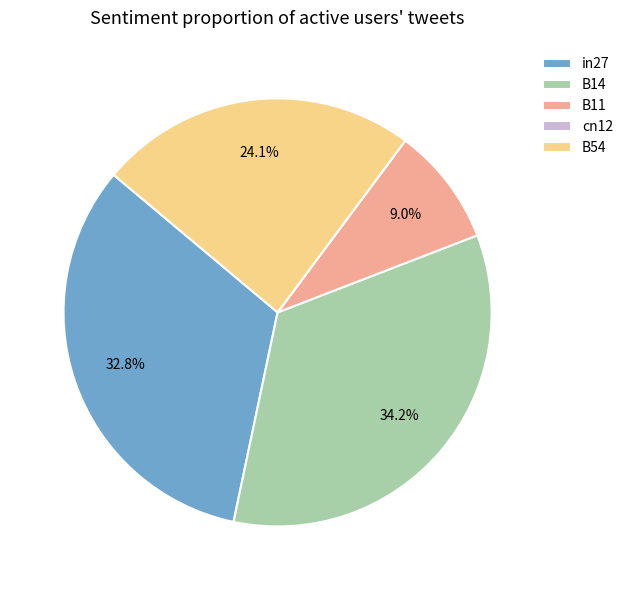

Combined, what portion of the pie is B11 and in27?

41.8%